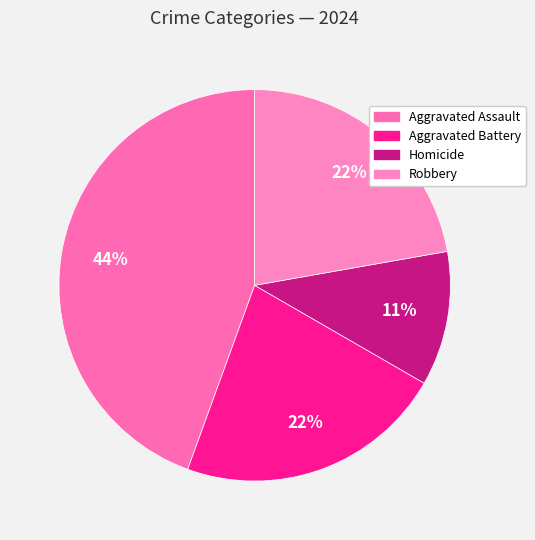

What percentage is the Robbery slice, to the nearest percent?

22%